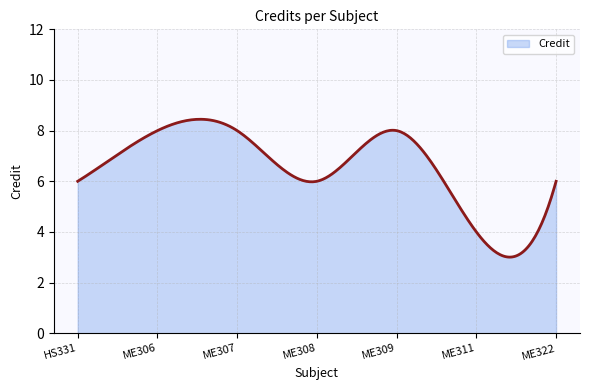

What is the maximum value shown in the chart?

8.4